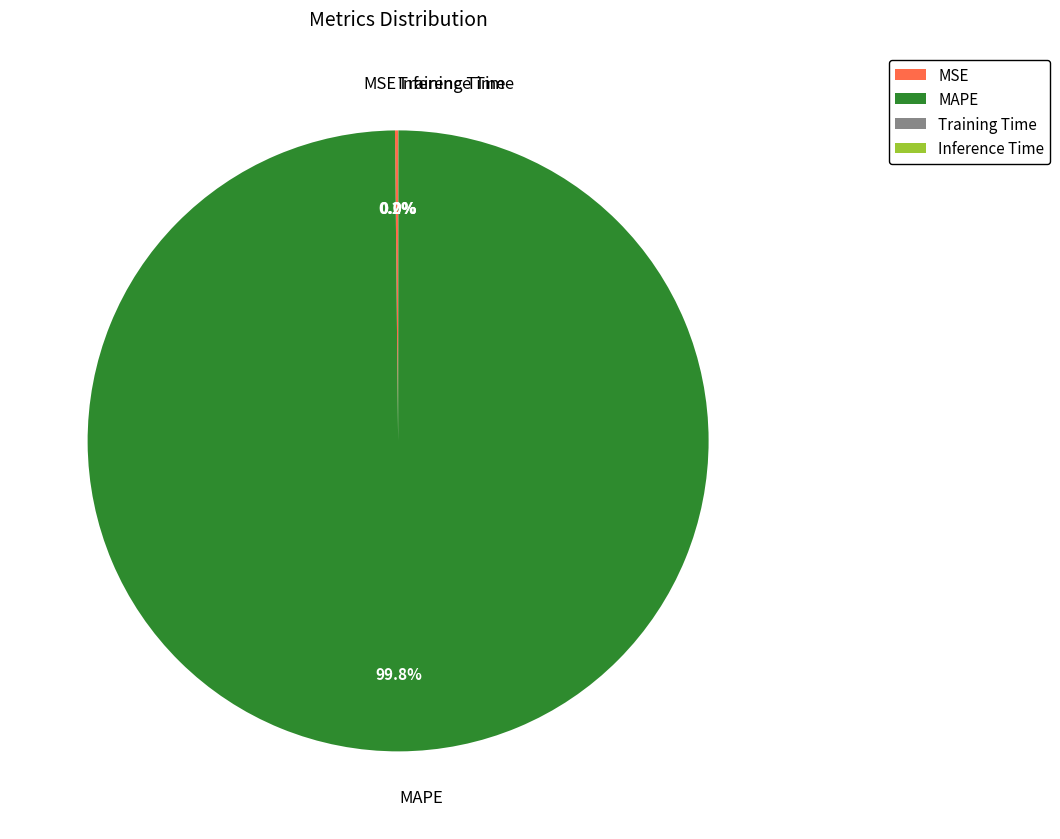

To the nearest percent, what percentage of the pie is MAPE?

100%